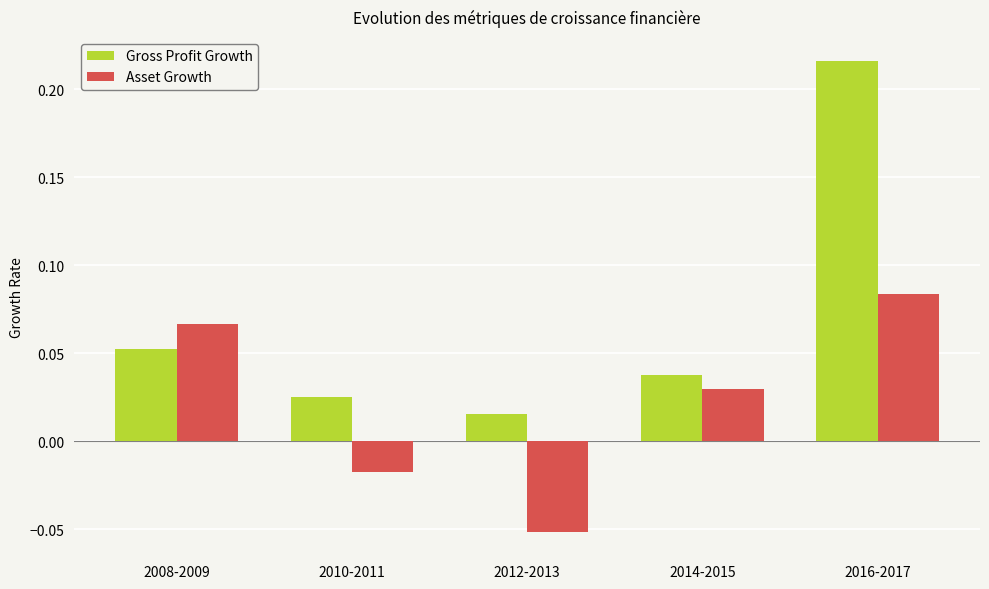

At which category is the sum across all series the highest?

2016-2017